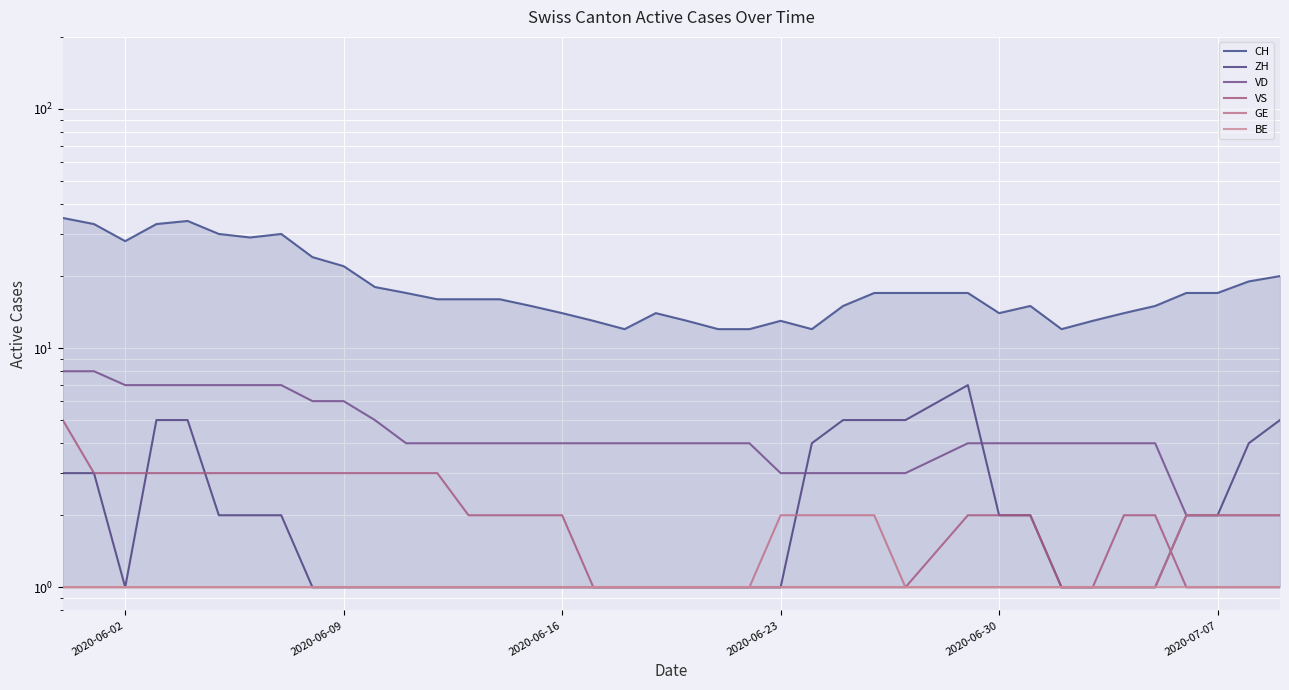

The value of ZH at 2020-07-07 is 3. True or false?

False